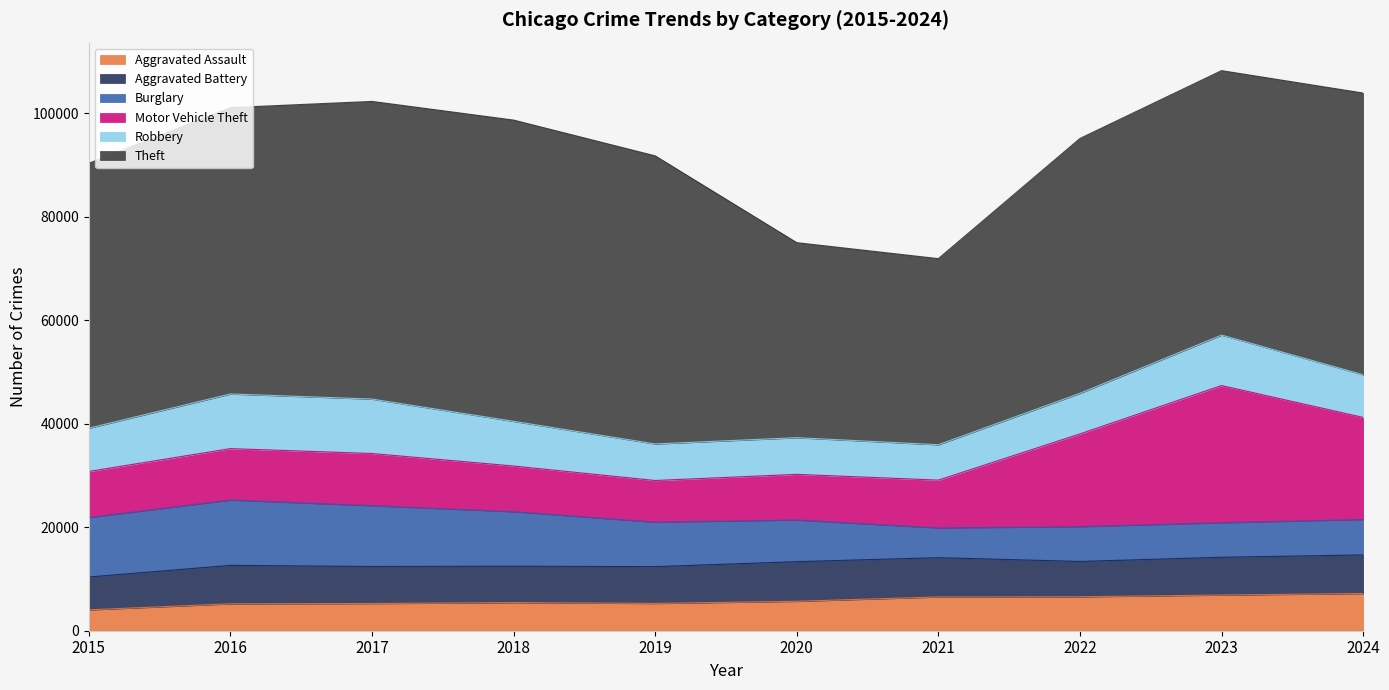

In Burglary, how many points are higher than both neighbors (excluding endpoints)?

2